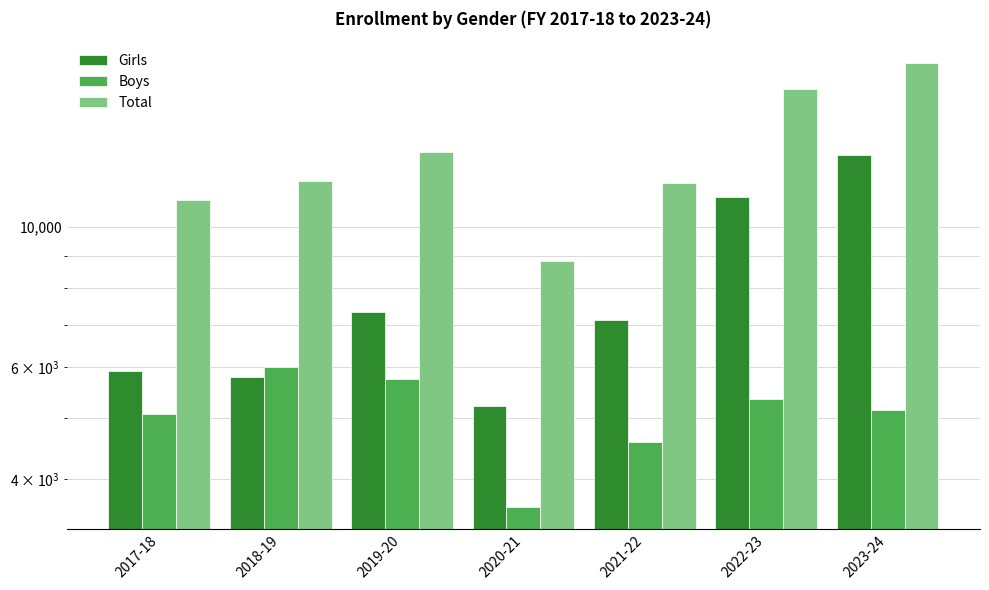

How many data points in Boys are less than 5139?

3